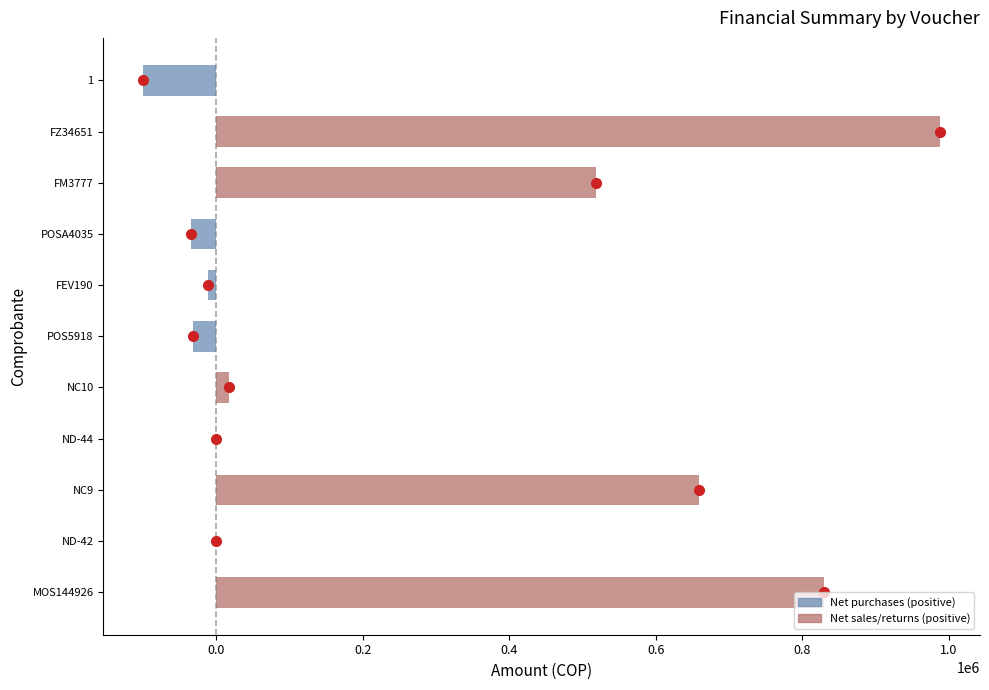

Which category has the highest value across all series?

FZ34651